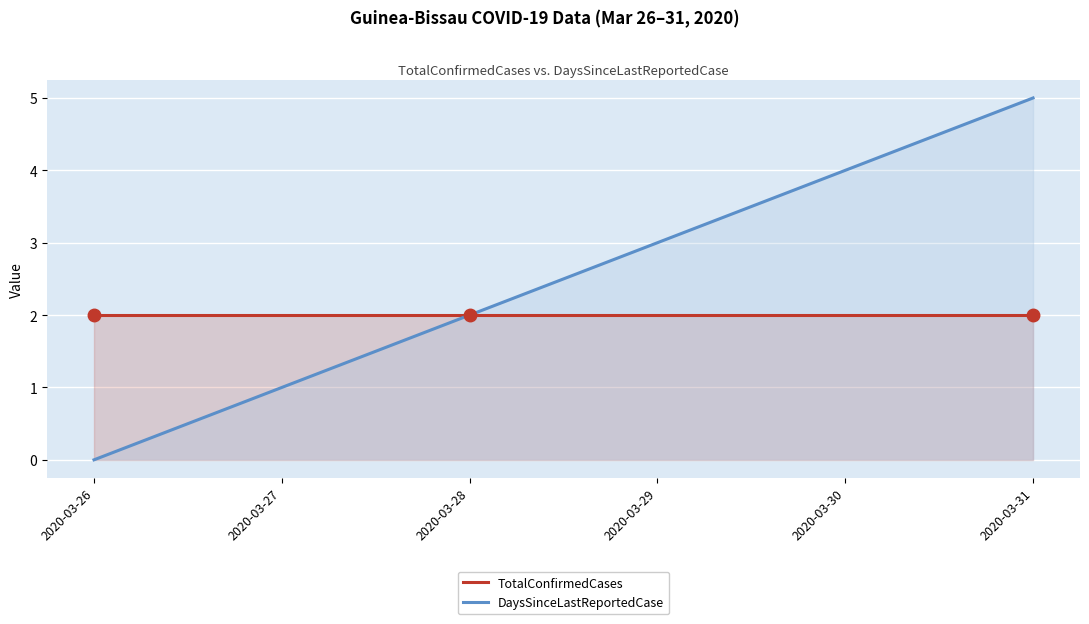

At 2020-03-30, list the series in order from smallest to largest.

TotalConfirmedCases, DaysSinceLastReportedCase